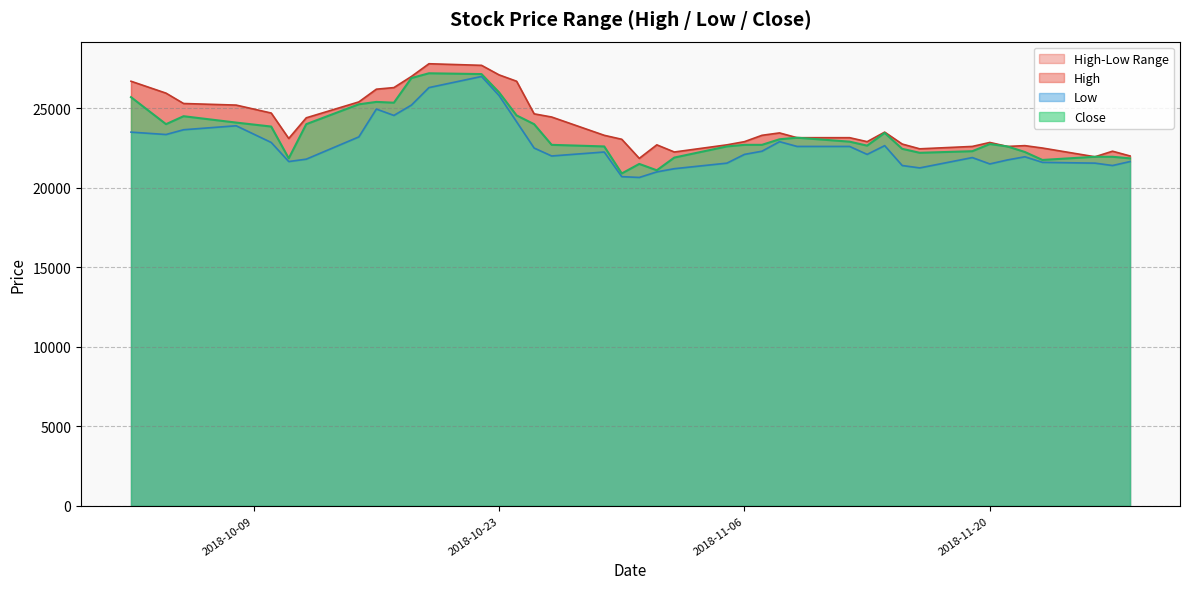

The Low series shows 5333 at 2018-10-19. True or false?

False